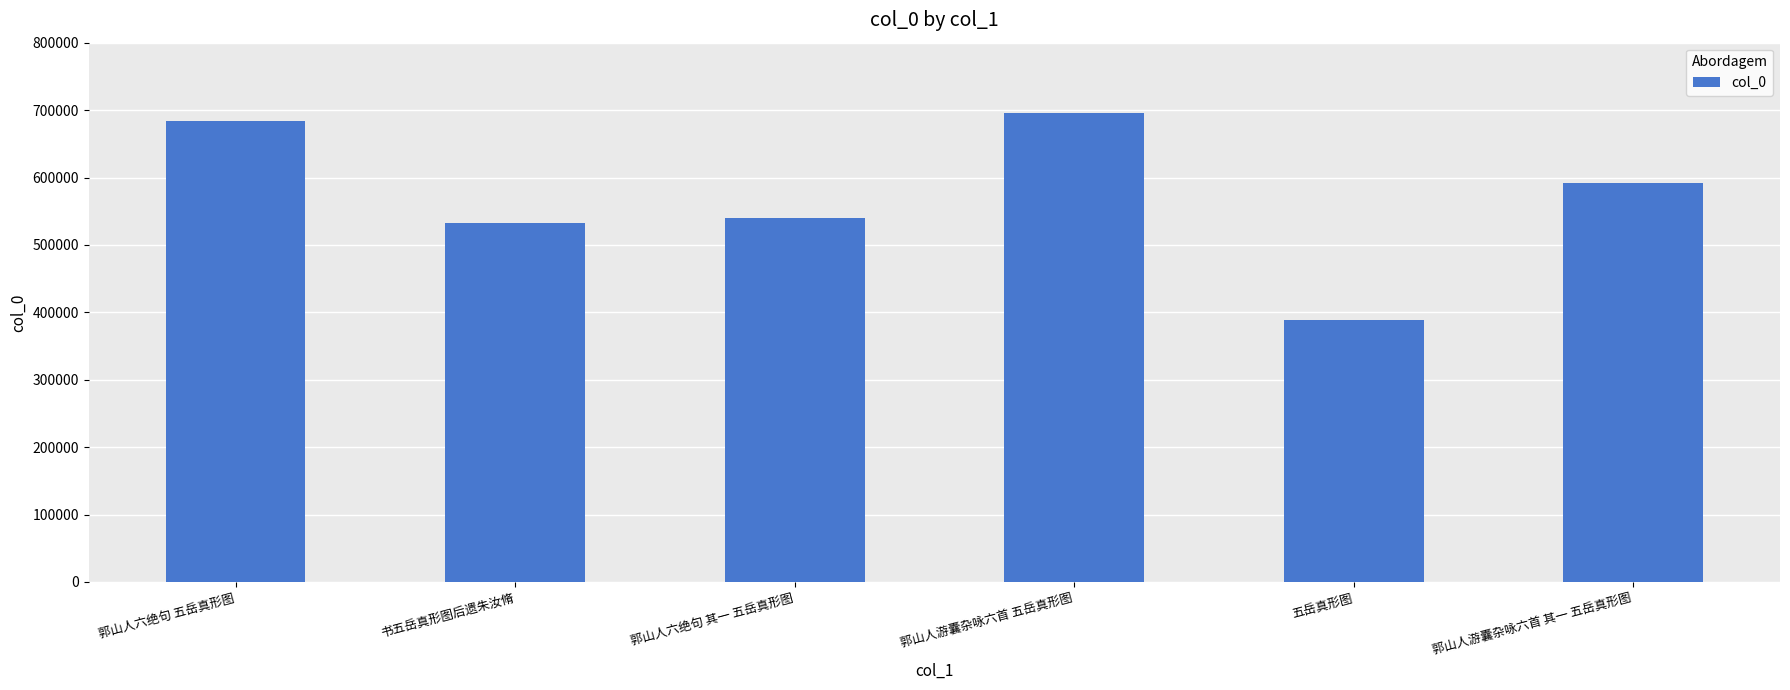

What is the approximate value at 郭山人六绝句 五岳真形图, to the nearest 50?

683600